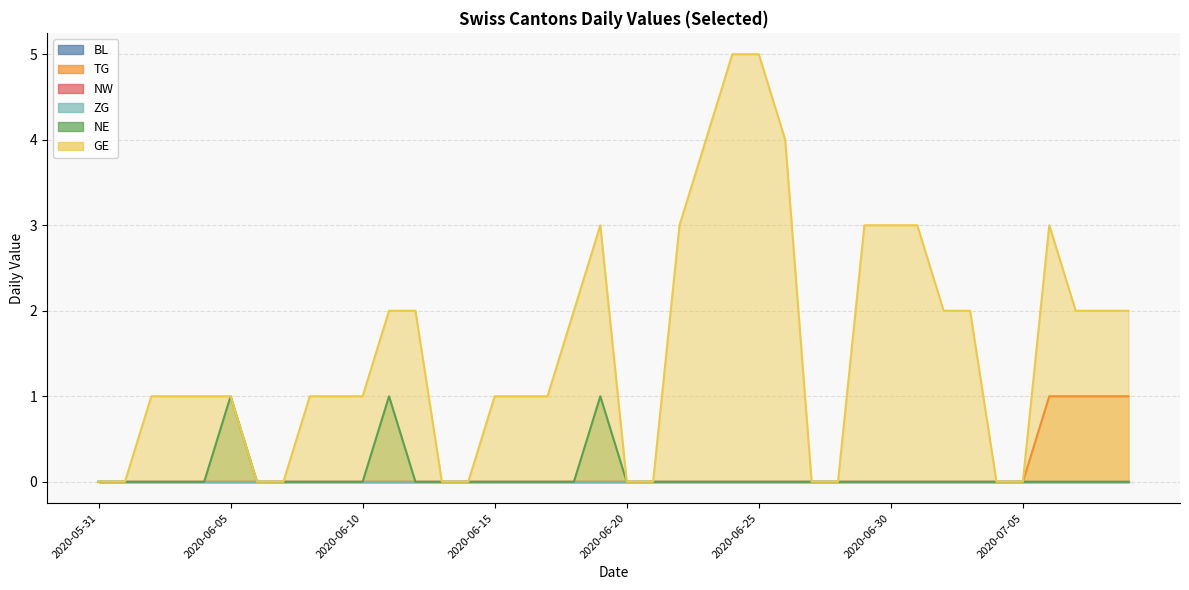

At which category is the sum across all series the highest?

2020-06-24